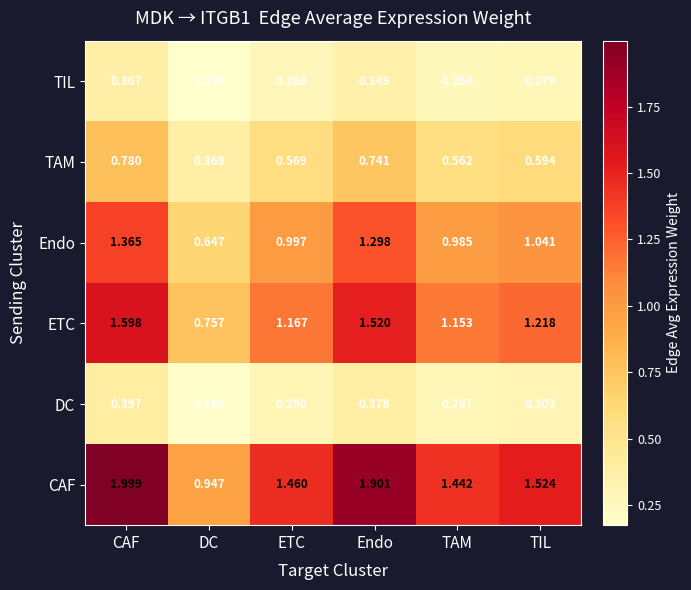

Where is TIL nearest to the value 0?

DC